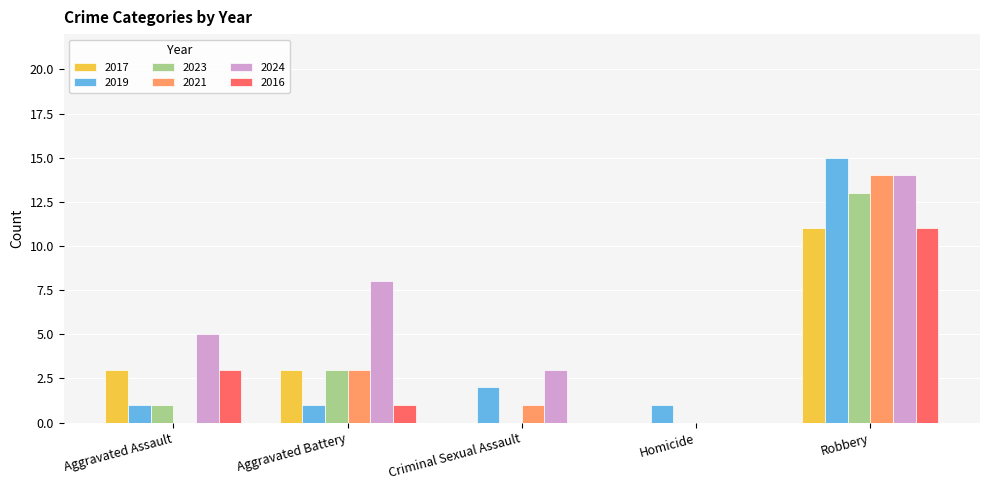

What value does the 2024 series have at Criminal Sexual Assault?

3